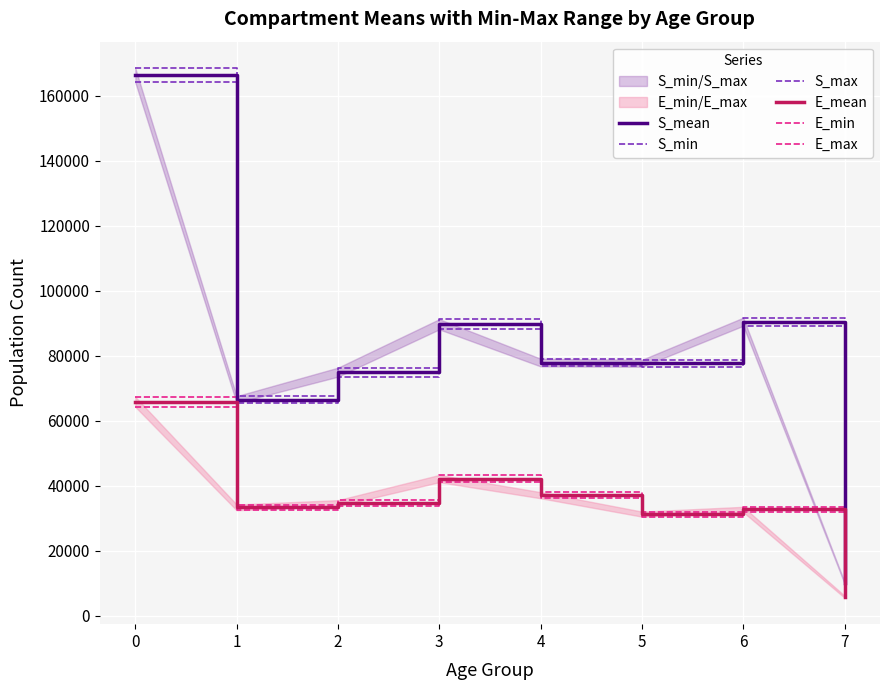

What is the total value across all series at 0?

696631.4